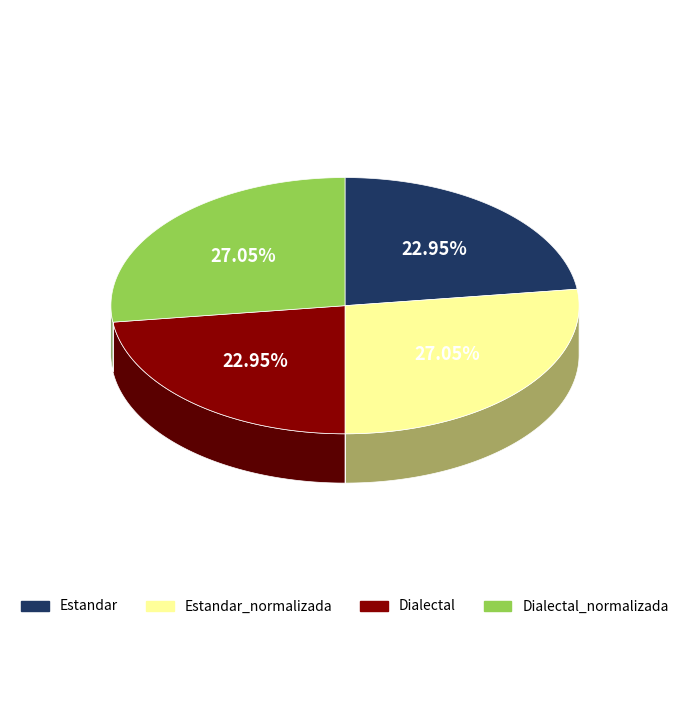

What portion of the pie excludes Dialectal?

77.1%